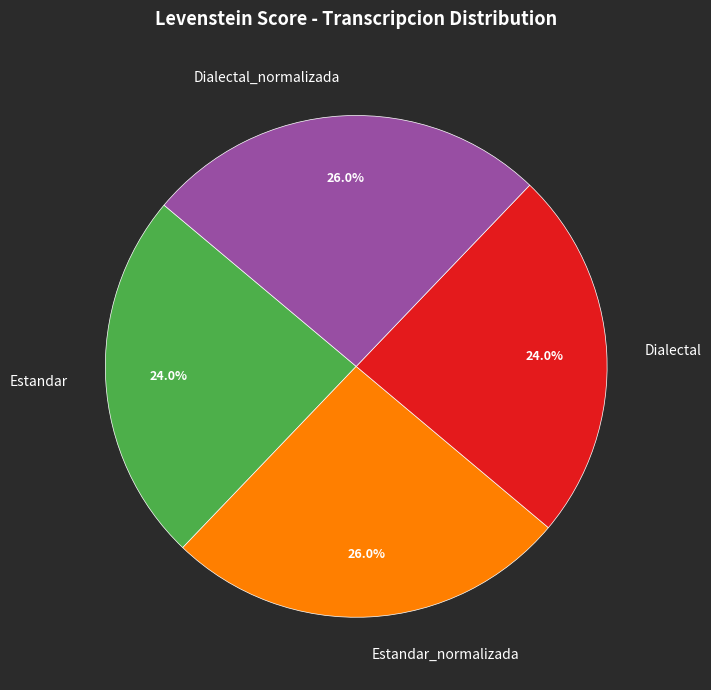

Approximately how many times larger is the value at Dialectal_normalizada compared to Dialectal?

1.1